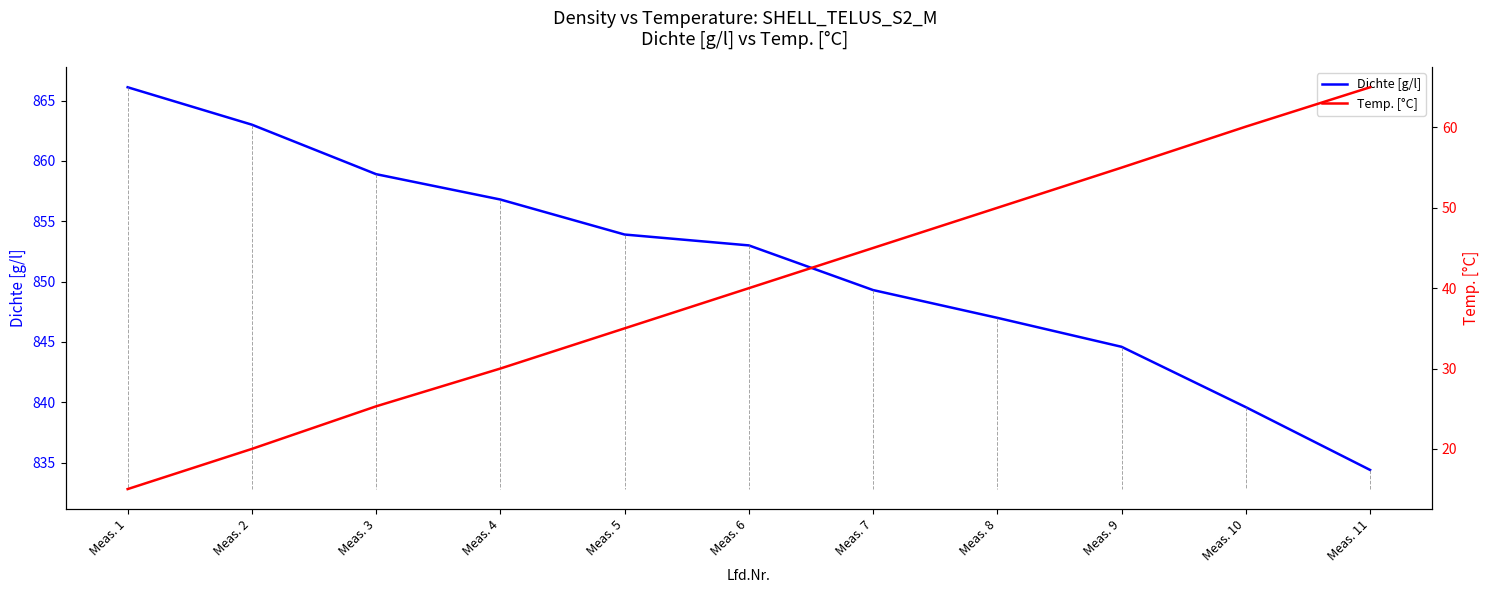

True or false: Temp. [°C] has a value of 50.0 at Meas. 8.

True